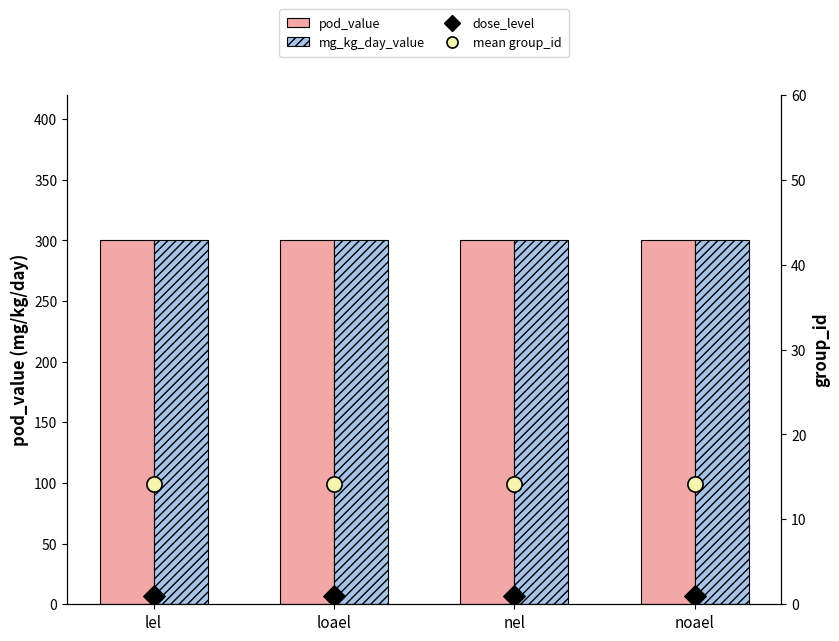

Is the value of mean group_id at noael greater than the value of mg_kg_day_value at noael?

No